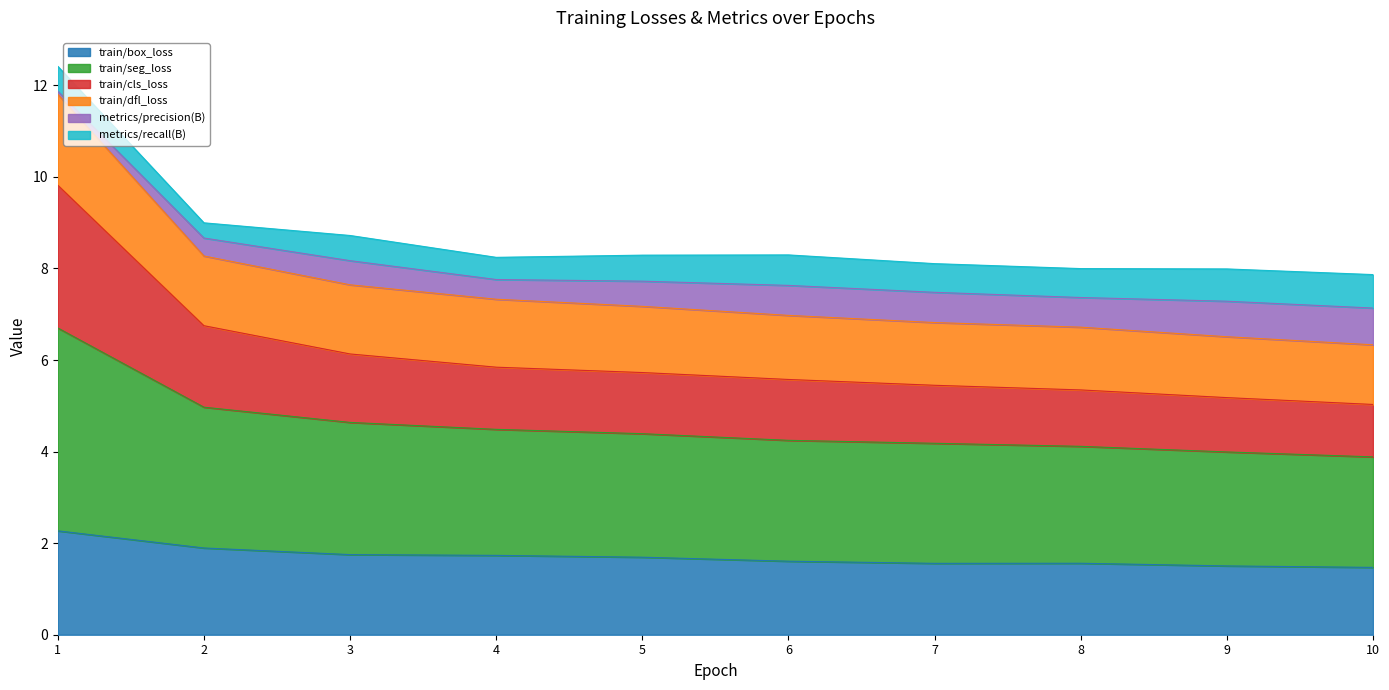

What is the total value across all series at 7?

8.1